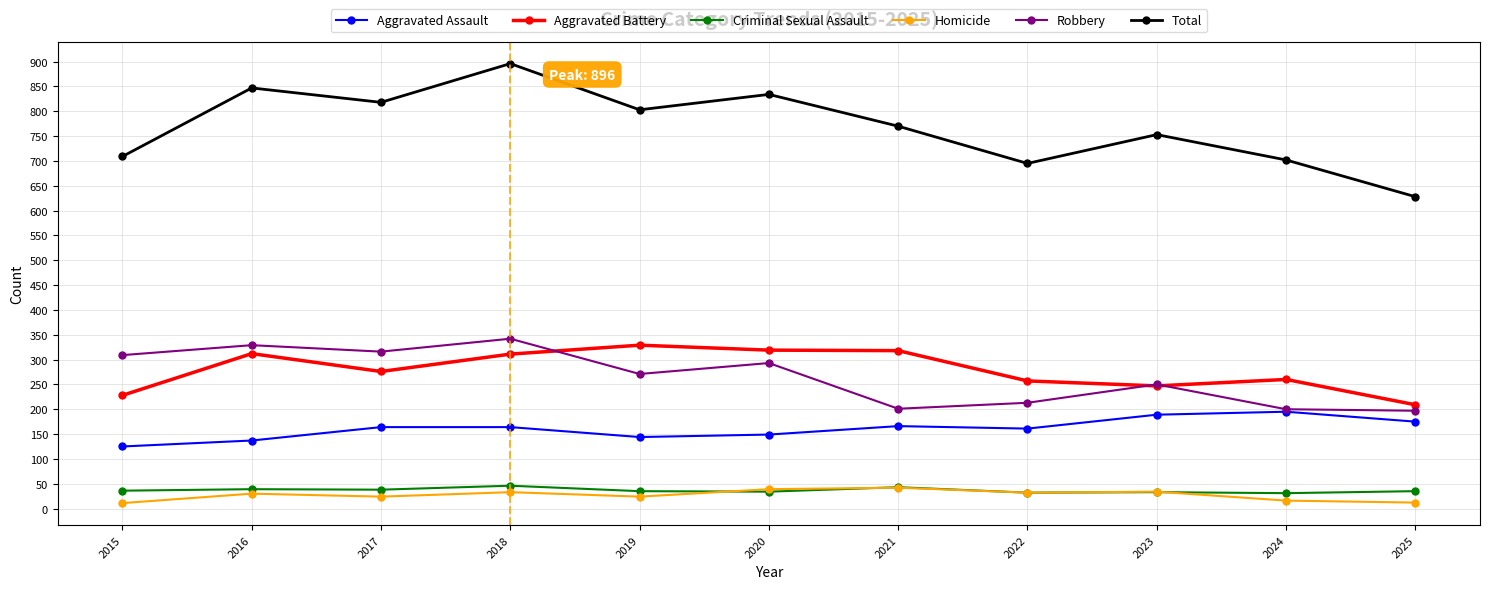

What is the spread (max minus min) of values at 2020?

800